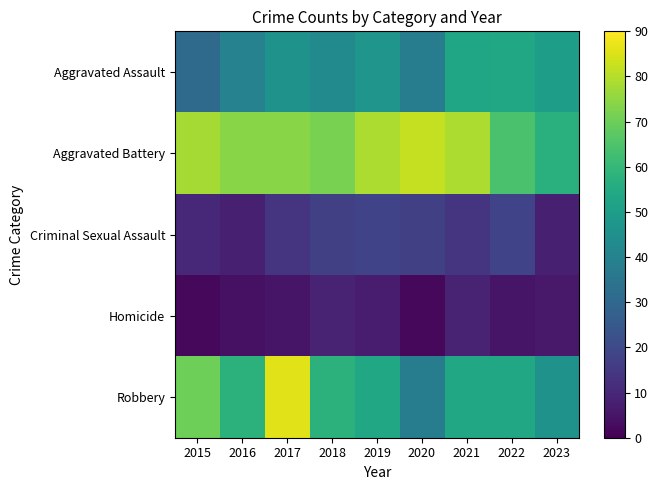

Reading left to right, extract all data points from this chart.

Aggravated Assault: 2015=31	2016=40	2017=46	2018=43	2019=47	2020=38	2021=53	2022=54	2023=50
Aggravated Battery: 2015=78	2016=74	2017=74	2018=72	2019=79	2020=82	2021=79	2022=64	2023=57
Criminal Sexual Assault: 2015=10	2016=8	2017=14	2018=17	2019=18	2020=17	2021=14	2022=18	2023=8
Homicide: 2015=2	2016=4	2017=5	2018=9	2019=7	2020=2	2021=9	2022=5	2023=6
Robbery: 2015=70	2016=58	2017=86	2018=58	2019=54	2020=38	2021=54	2022=54	2023=46